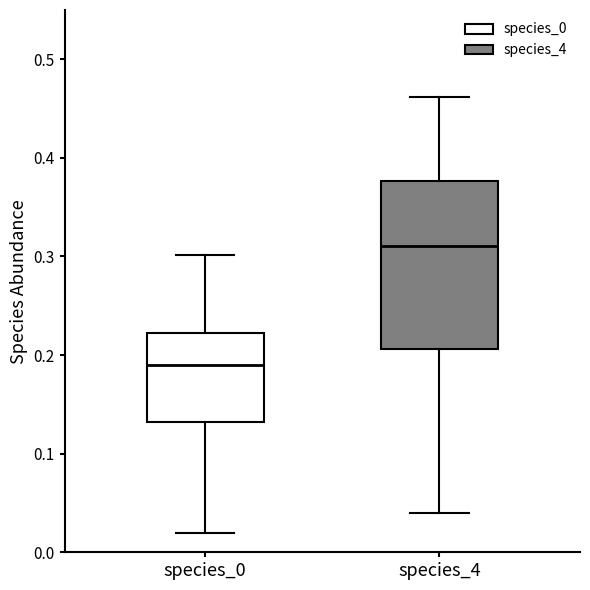

Reading left to right, transcribe this box plot: for each box, give where its median line is, the range the box spans, and where its two whiskers end, as read against the y-axis. The values are not printed on the chart, so give them approximately, as read against the axis.

species_0: median 0.19, box 0.13 to 0.22, whiskers 0.02 to 0.30
species_4: median 0.31, box 0.21 to 0.38, whiskers 0.04 to 0.46